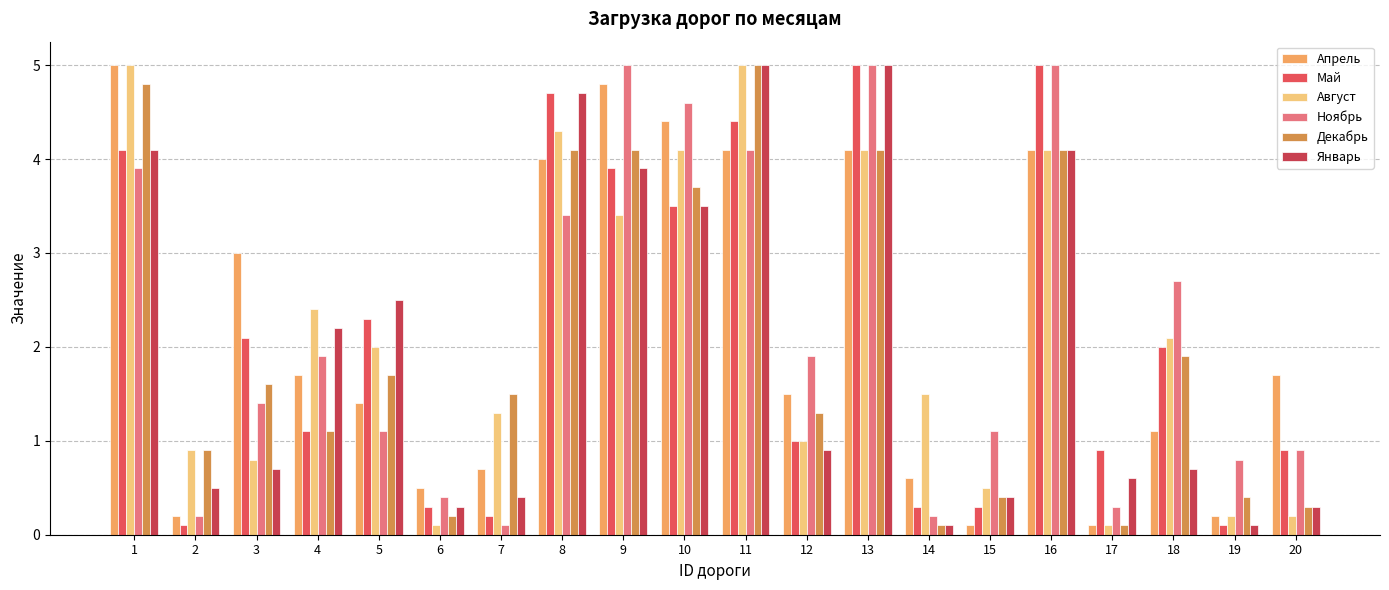

What value does the Ноябрь series have at 12?

1.9